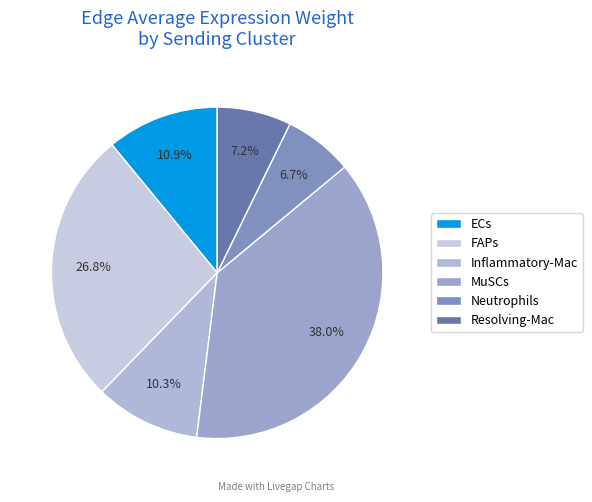

Count the number of slices in the pie.

6